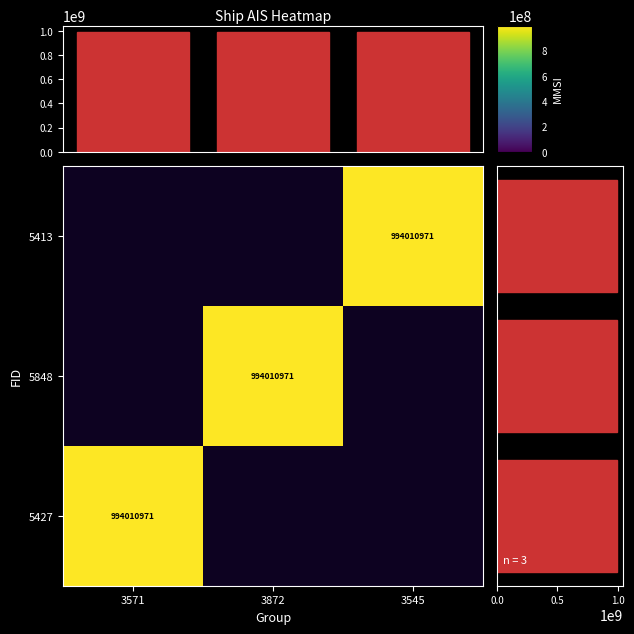

Count the number of categories in the chart.

3